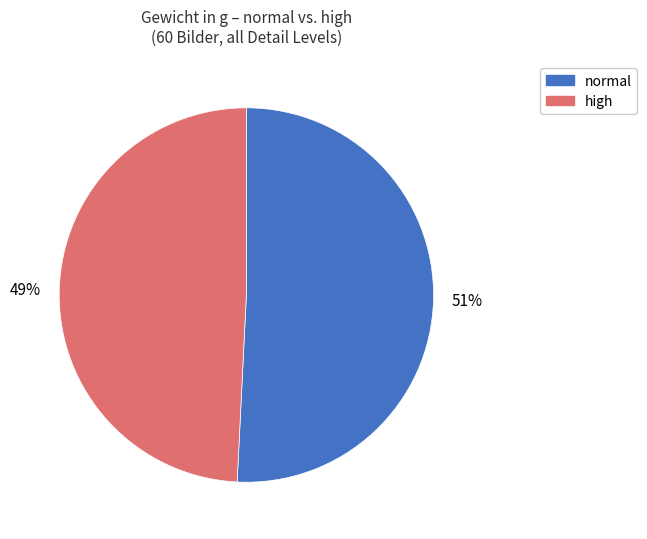

To the nearest percent, what is the average slice percentage?

50%